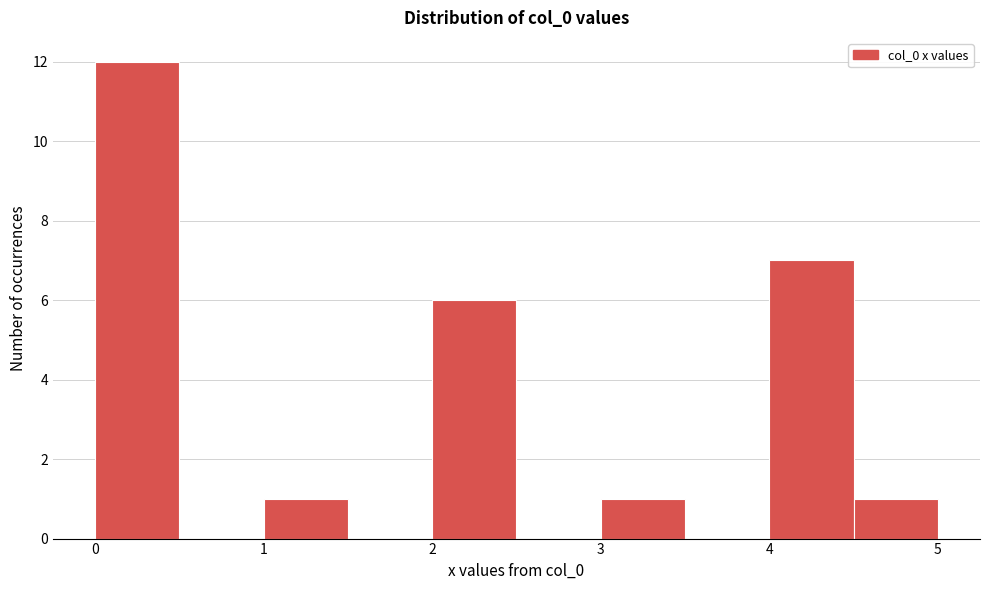

How tall is the bar that spans 4.0 to 4.5 on the x-axis? The values are not printed on the chart, so give them approximately, as read against the axis.

7